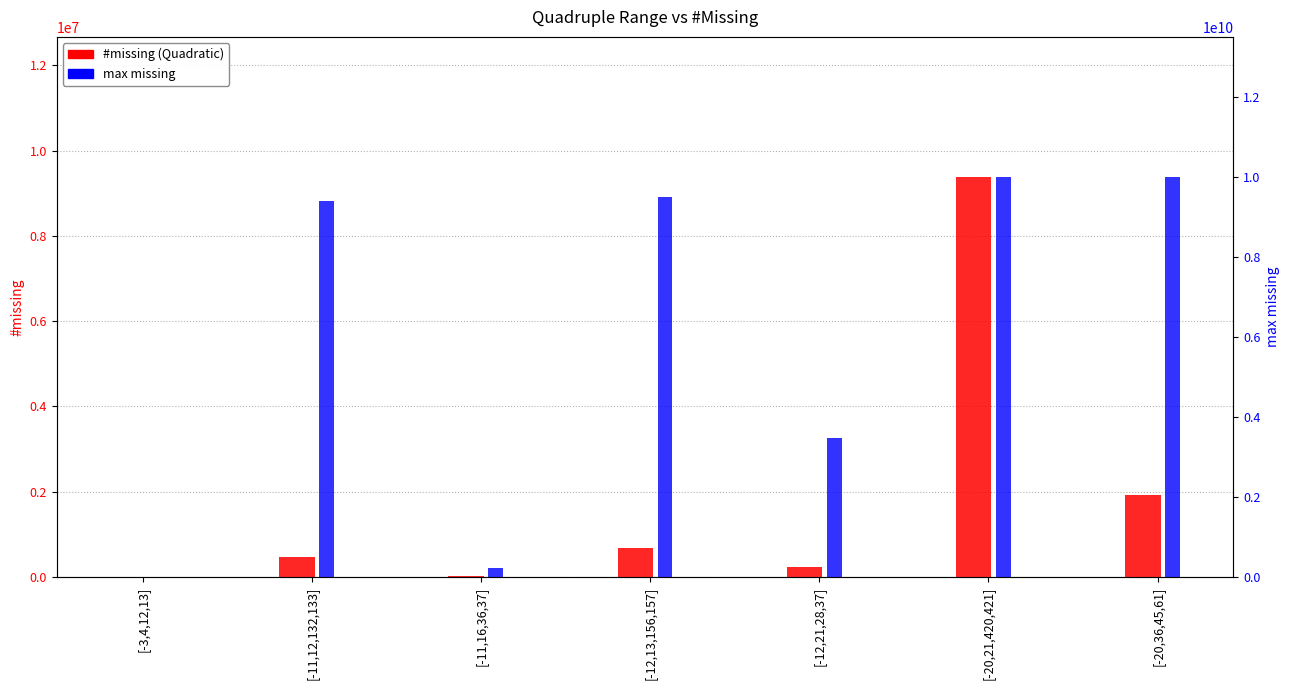

How many groups of bars are there?

7